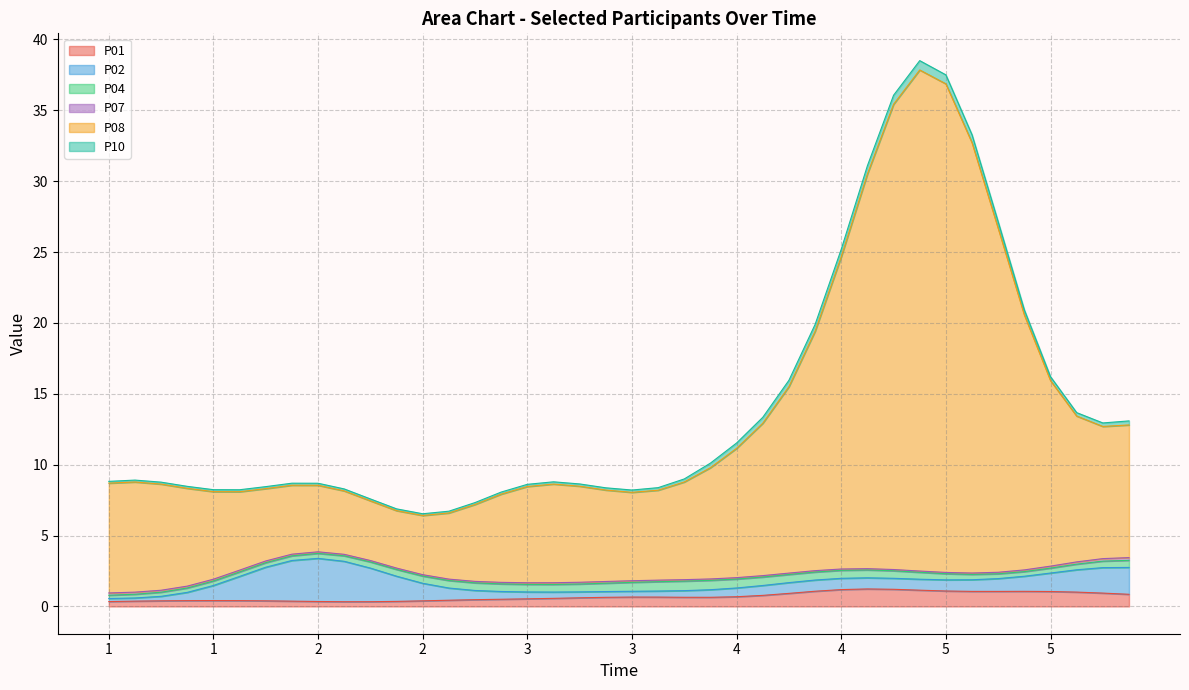

Reading left to right, transcribe all the data shown in this chart.

P01: 0.3	0.4	0.4	0.4	0.4	0.4	0.4	0.4	0.3	0.3	0.3	0.4	0.4	0.4	0.5	0.5	0.5	0.6	0.6	0.6	0.7	0.7	0.6	0.6	0.7	0.8	0.9	1.1	1.2	1.2	1.2	1.1	1.1	1.1	1.1	1.1	1.1	1.0	0.9	0.9
P02: 0.2	0.2	0.3	0.6	1.1	1.7	2.4	2.9	3.0	2.8	2.4	1.8	1.2	0.9	0.6	0.5	0.5	0.4	0.4	0.4	0.4	0.4	0.5	0.5	0.6	0.7	0.8	0.8	0.8	0.8	0.8	0.8	0.8	0.8	0.9	1.1	1.3	1.6	1.8	1.9
P04: 0.2	0.3	0.3	0.3	0.3	0.3	0.3	0.3	0.4	0.4	0.4	0.5	0.5	0.5	0.5	0.5	0.5	0.5	0.6	0.6	0.6	0.7	0.7	0.7	0.6	0.6	0.6	0.6	0.6	0.6	0.5	0.5	0.4	0.4	0.3	0.3	0.3	0.4	0.5	0.5
P07: 0.2	0.1	0.1	0.1	0.1	0.1	0.1	0.1	0.1	0.1	0.1	0.1	0.1	0.1	0.1	0.1	0.1	0.1	0.1	0.1	0.1	0.1	0.1	0.1	0.1	0.1	0.1	0.1	0.1	0.1	0.1	0.1	0.1	0.1	0.1	0.1	0.1	0.2	0.2	0.2
P08: 7.7	7.8	7.5	6.9	6.2	5.5	5.1	4.9	4.7	4.5	4.2	4.1	4.2	4.7	5.4	6.2	6.8	7.0	6.8	6.4	6.2	6.3	6.9	7.8	9.1	10.7	13.2	16.9	22.0	27.8	32.8	35.3	34.5	30.3	24.3	18.0	13.1	10.3	9.3	9.4
P10: 0.1	0.1	0.1	0.1	0.1	0.1	0.1	0.1	0.1	0.1	0.1	0.1	0.1	0.1	0.1	0.1	0.2	0.2	0.2	0.2	0.2	0.2	0.2	0.3	0.4	0.4	0.4	0.5	0.5	0.6	0.6	0.7	0.6	0.6	0.5	0.4	0.3	0.2	0.2	0.3